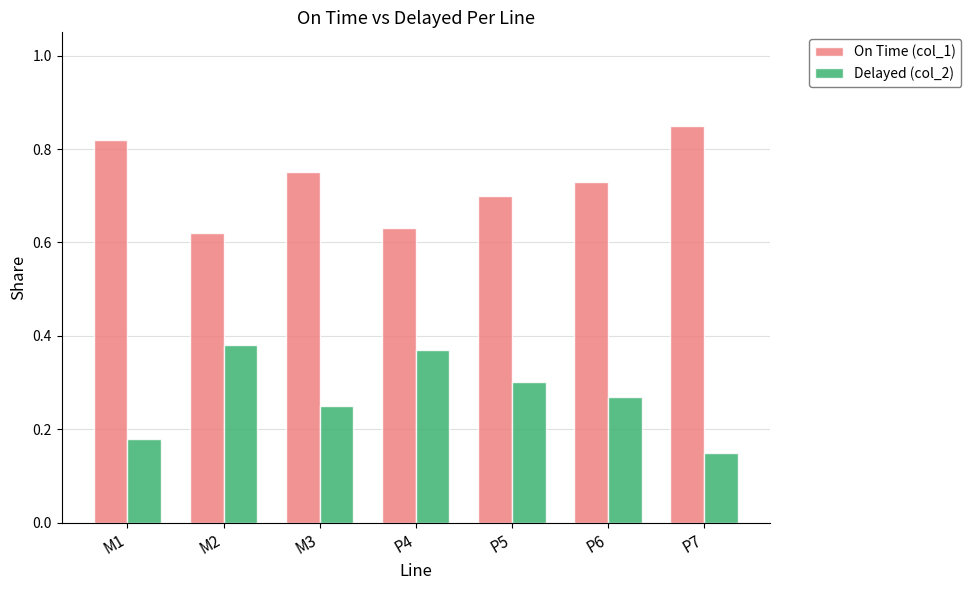

What is the total value across all series at M2?

1.0